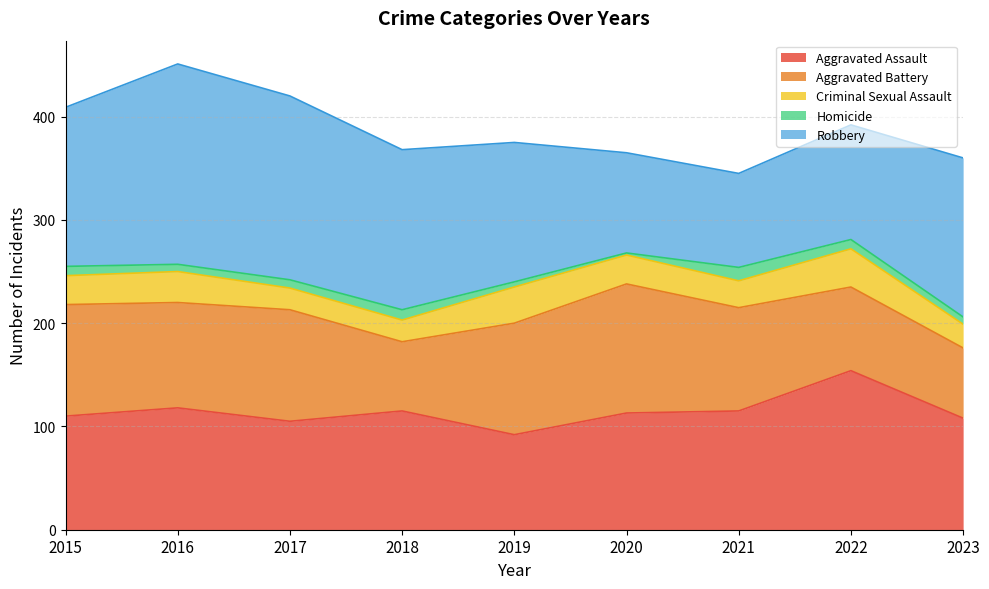

Reading right to left, extract all data points from this chart.

Aggravated Assault: 108	154	115	113	92	115	105	118	110
Aggravated Battery: 68	81	100	125	108	67	108	102	108
Criminal Sexual Assault: 23	37	26	28	35	21	21	30	28
Homicide: 7	9	13	2	5	10	8	7	9
Robbery: 154	111	91	97	135	155	178	194	154